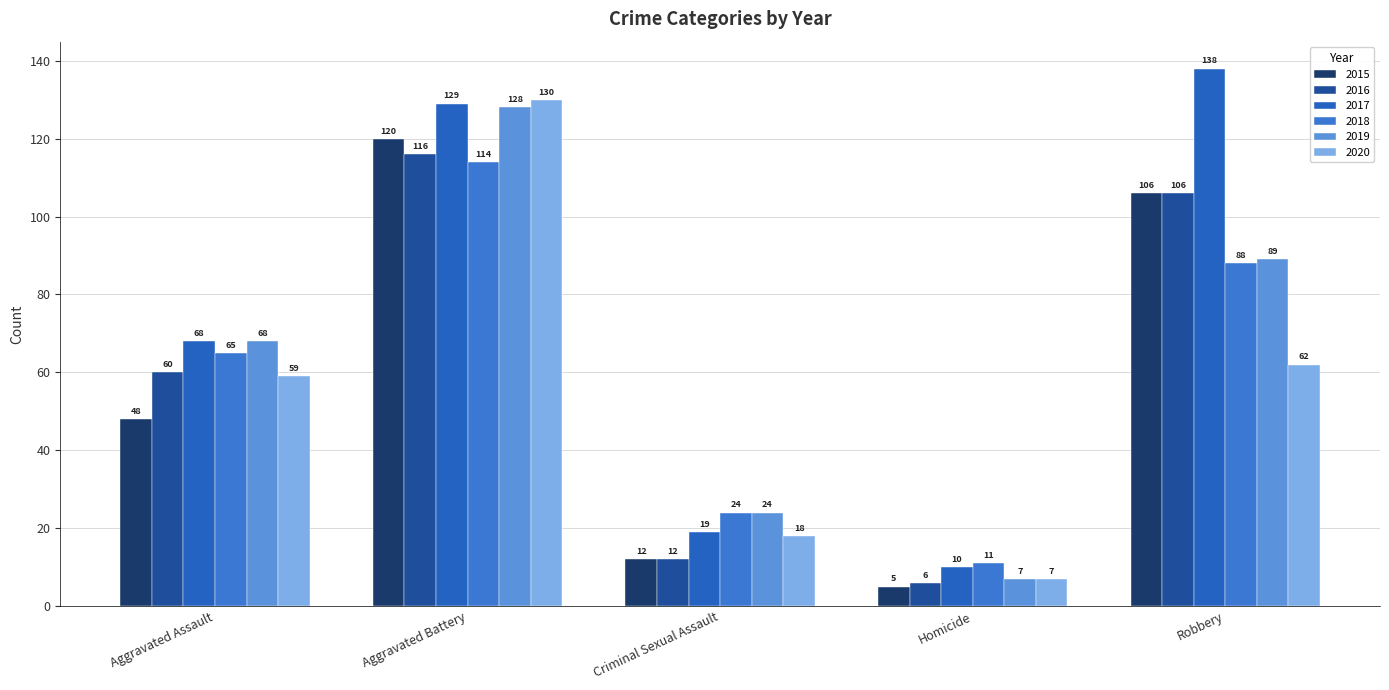

Which label corresponds to the largest value in the chart?

Robbery